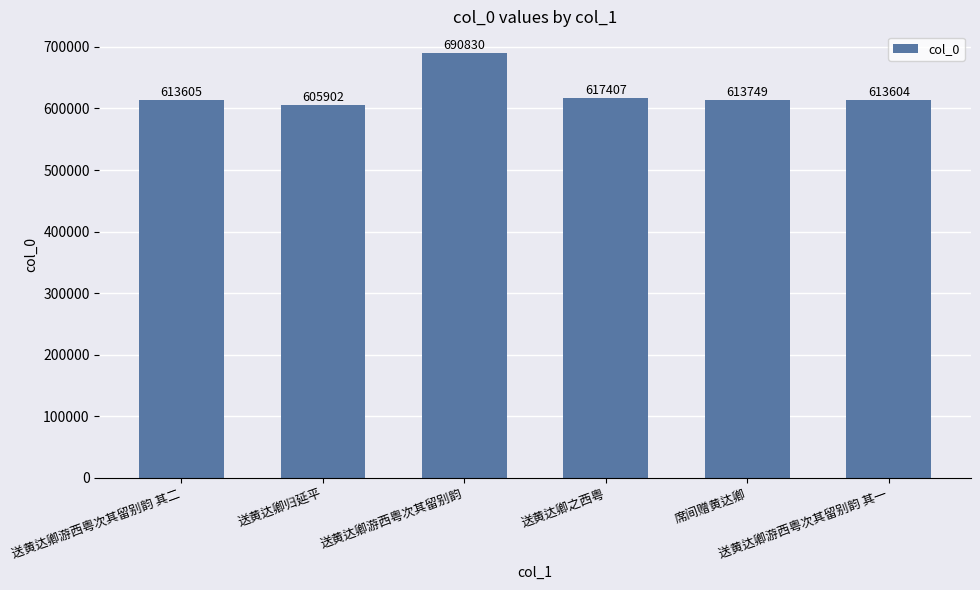

How many categories are shown in the chart?

6